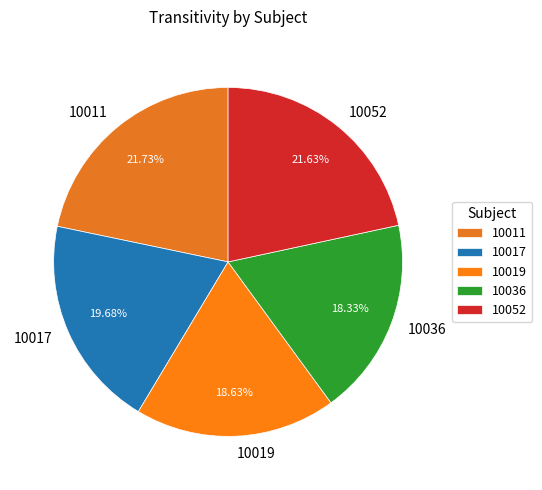

What portion of the pie excludes 10011?

78.3%